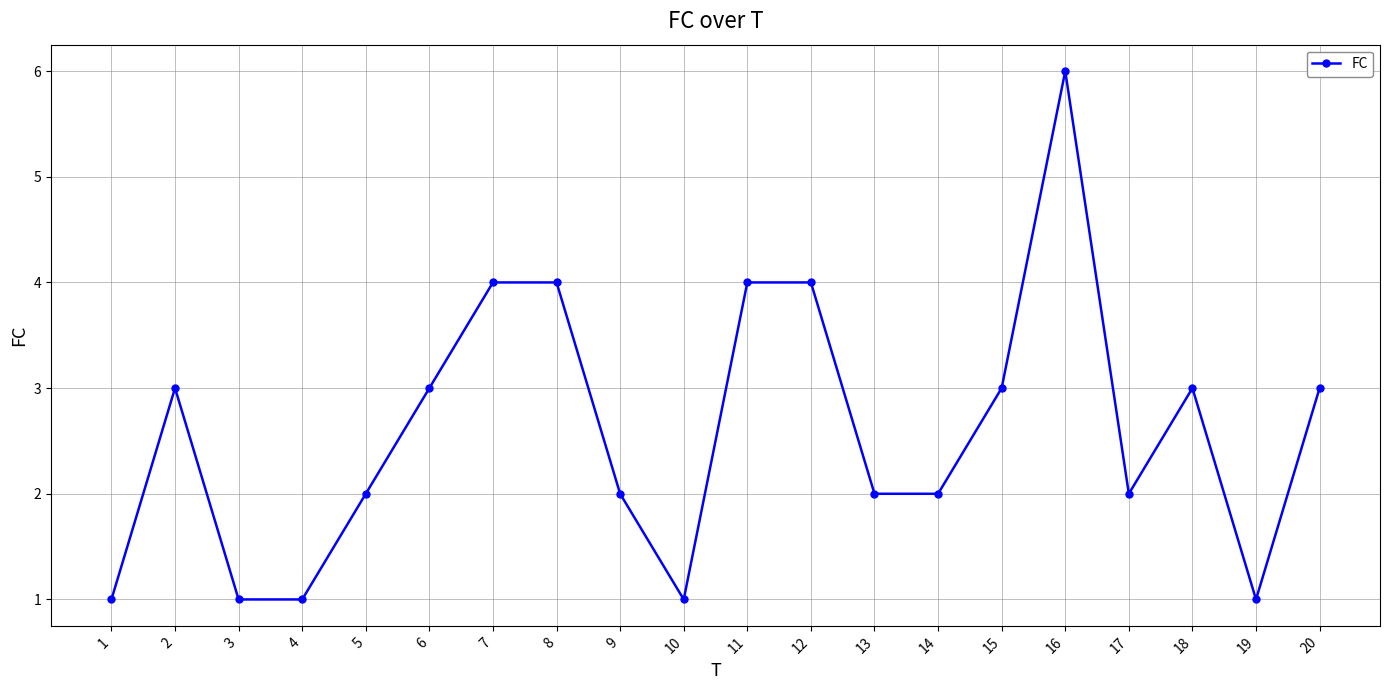

Reading left to right, what are all the values shown in this chart?

1	3	1	1	2	3	4	4	2	1	4	4	2	2	3	6	2	3	1	3